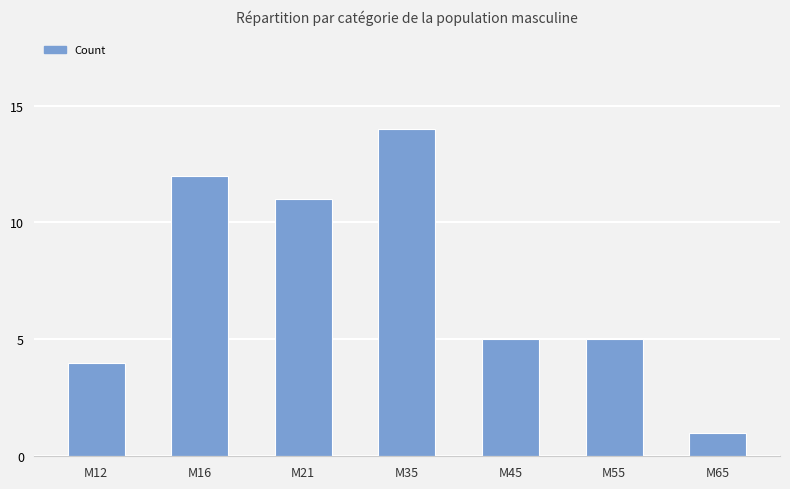

What is the value of the 5th bar from the left?

5